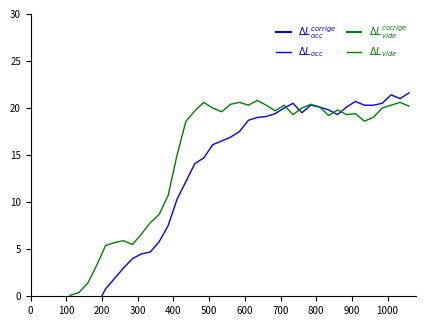

True or false: $\Delta L_{vide}$ and $\Delta L_{occ}^{corrige}$ cross at least once.

False